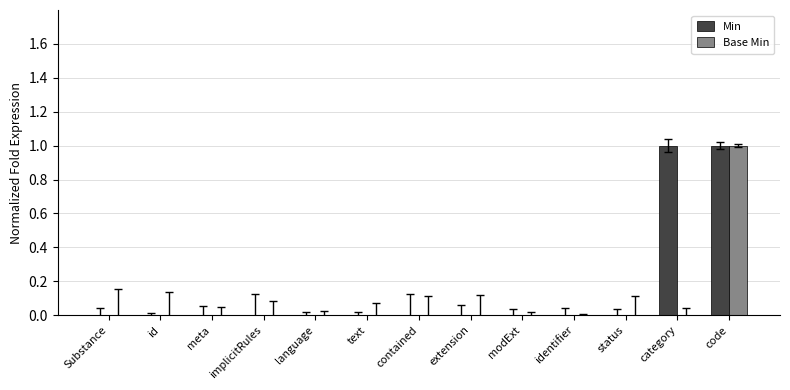

Which series has the largest total across all categories?

Min